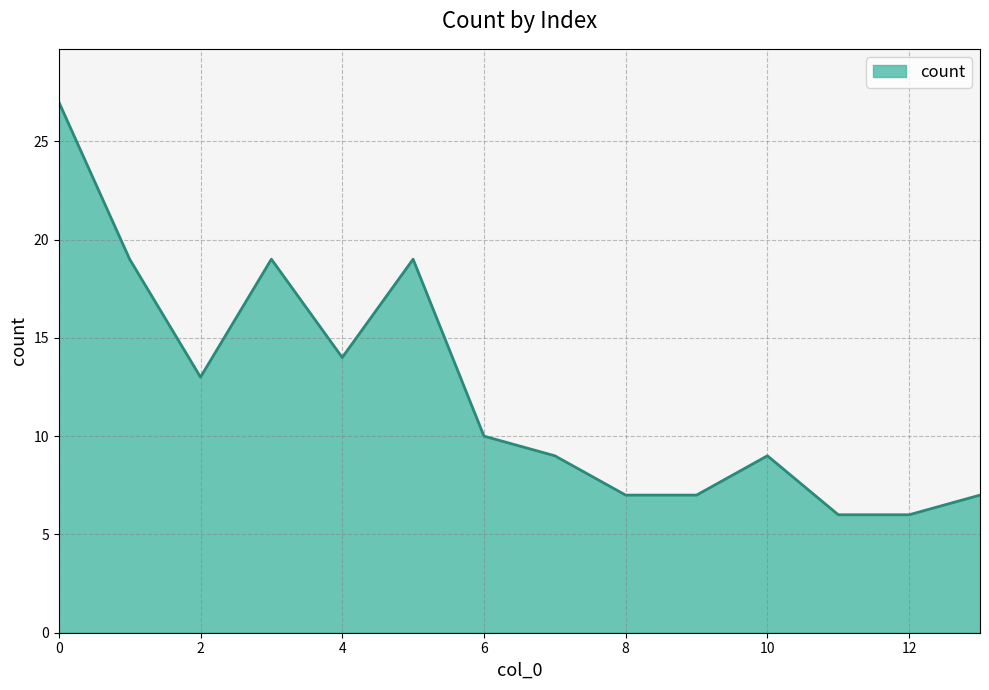

What is the difference between the second highest and second lowest values?

13